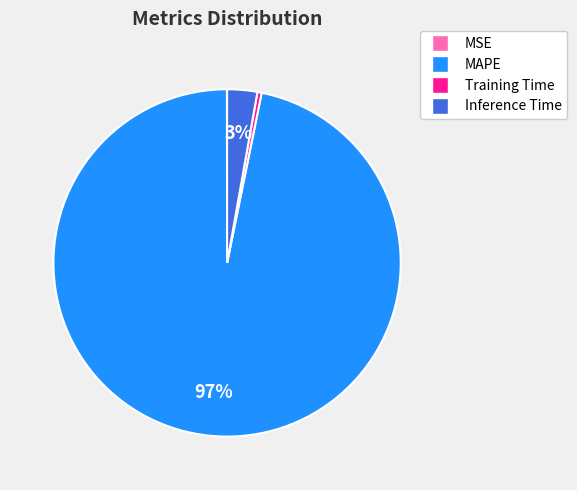

Does Training Time represent more than half of the total?

No